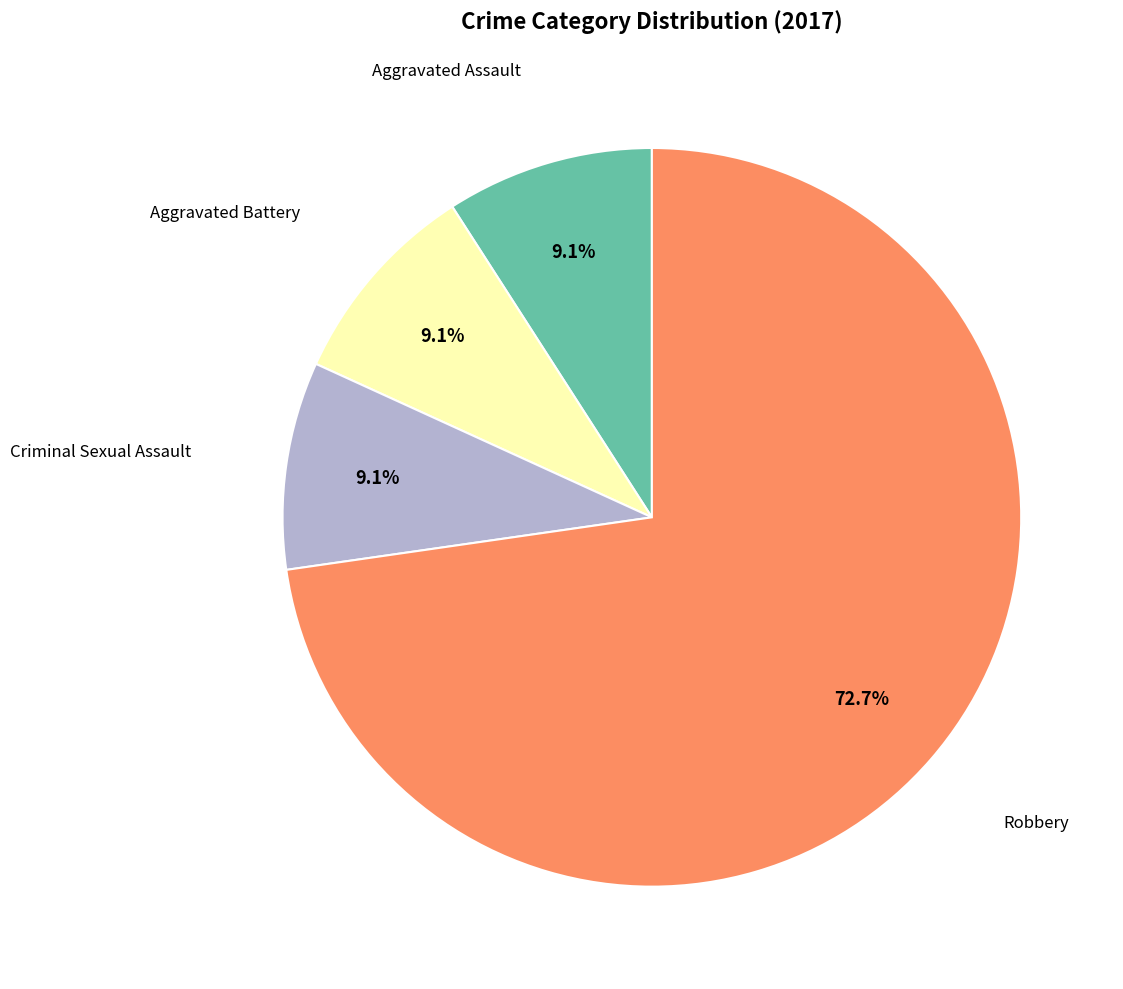

Does any single category account for the majority?

Yes